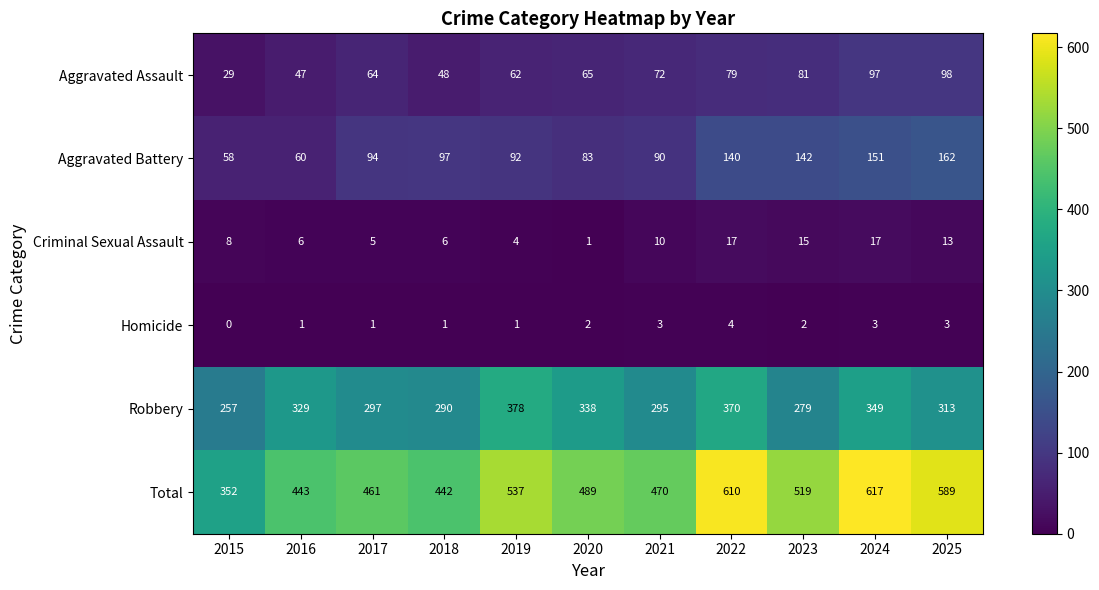

What is the spread (max minus min) of values at 2020?

488